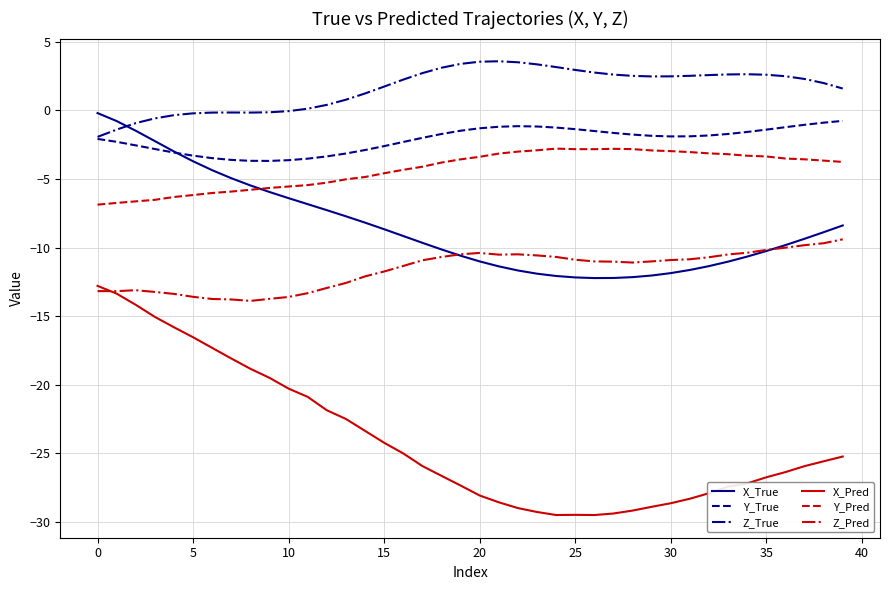

How many distinct data groups are displayed?

6